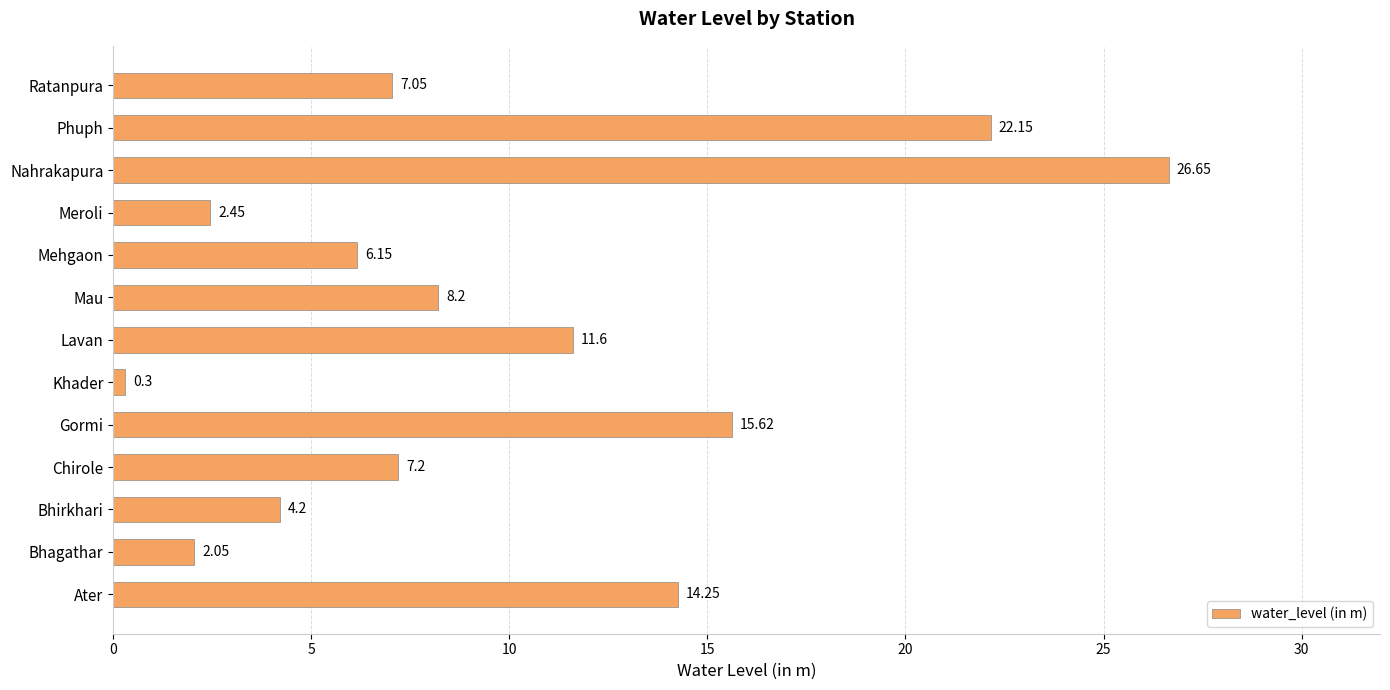

What is the minimum value shown in the chart?

0.3